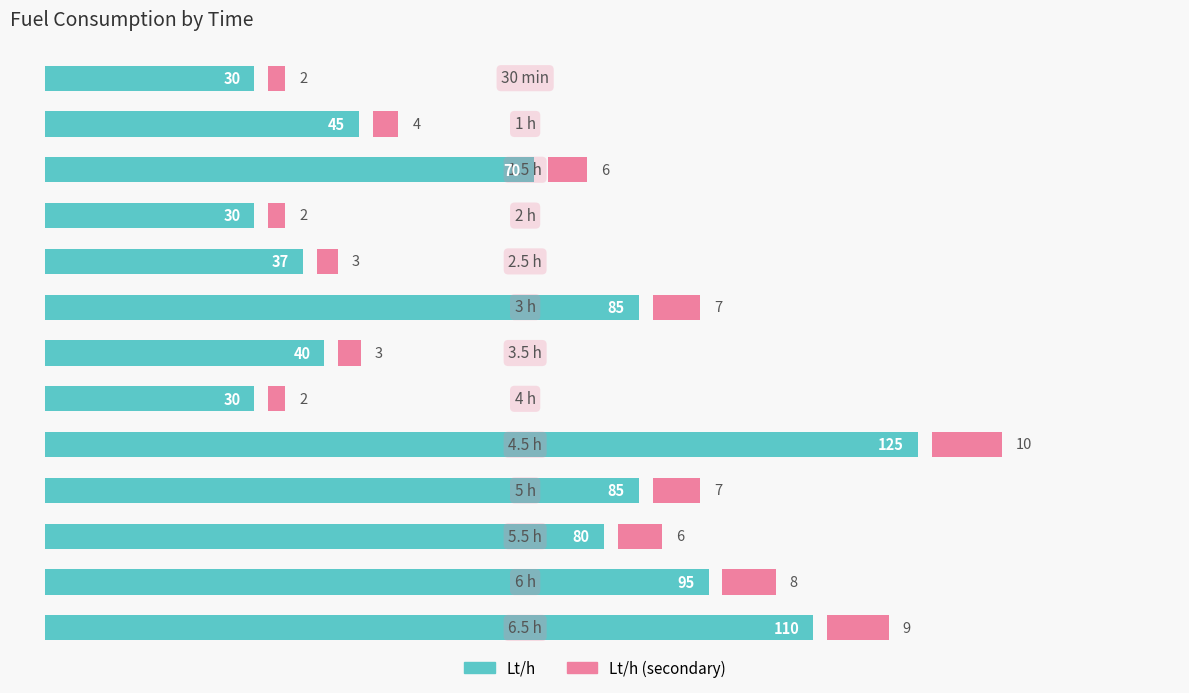

Count the number of data series in this chart.

2